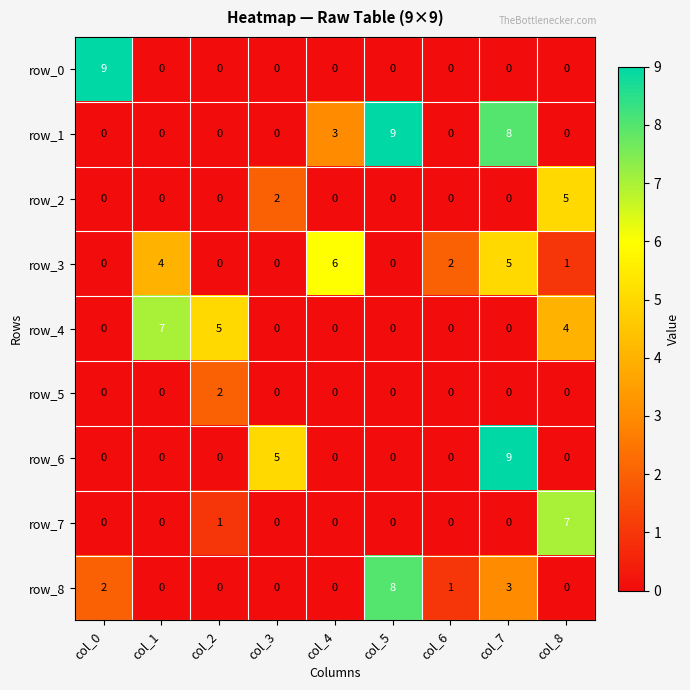

What is the maximum value shown in the chart?

9